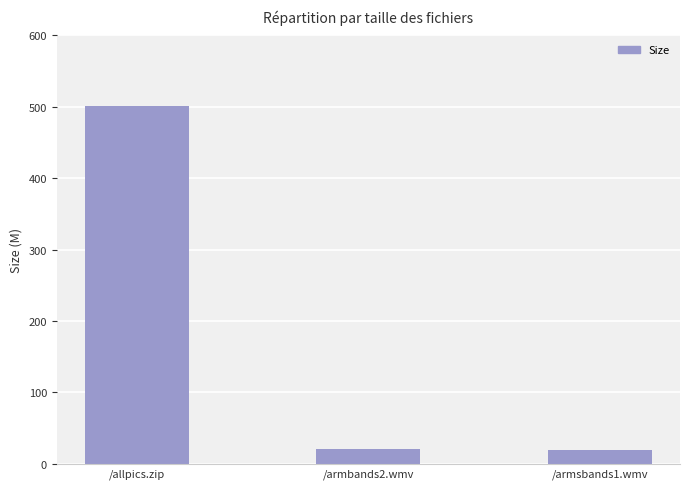

The value at /armsbands1.wmv is 18.7. True or false?

True